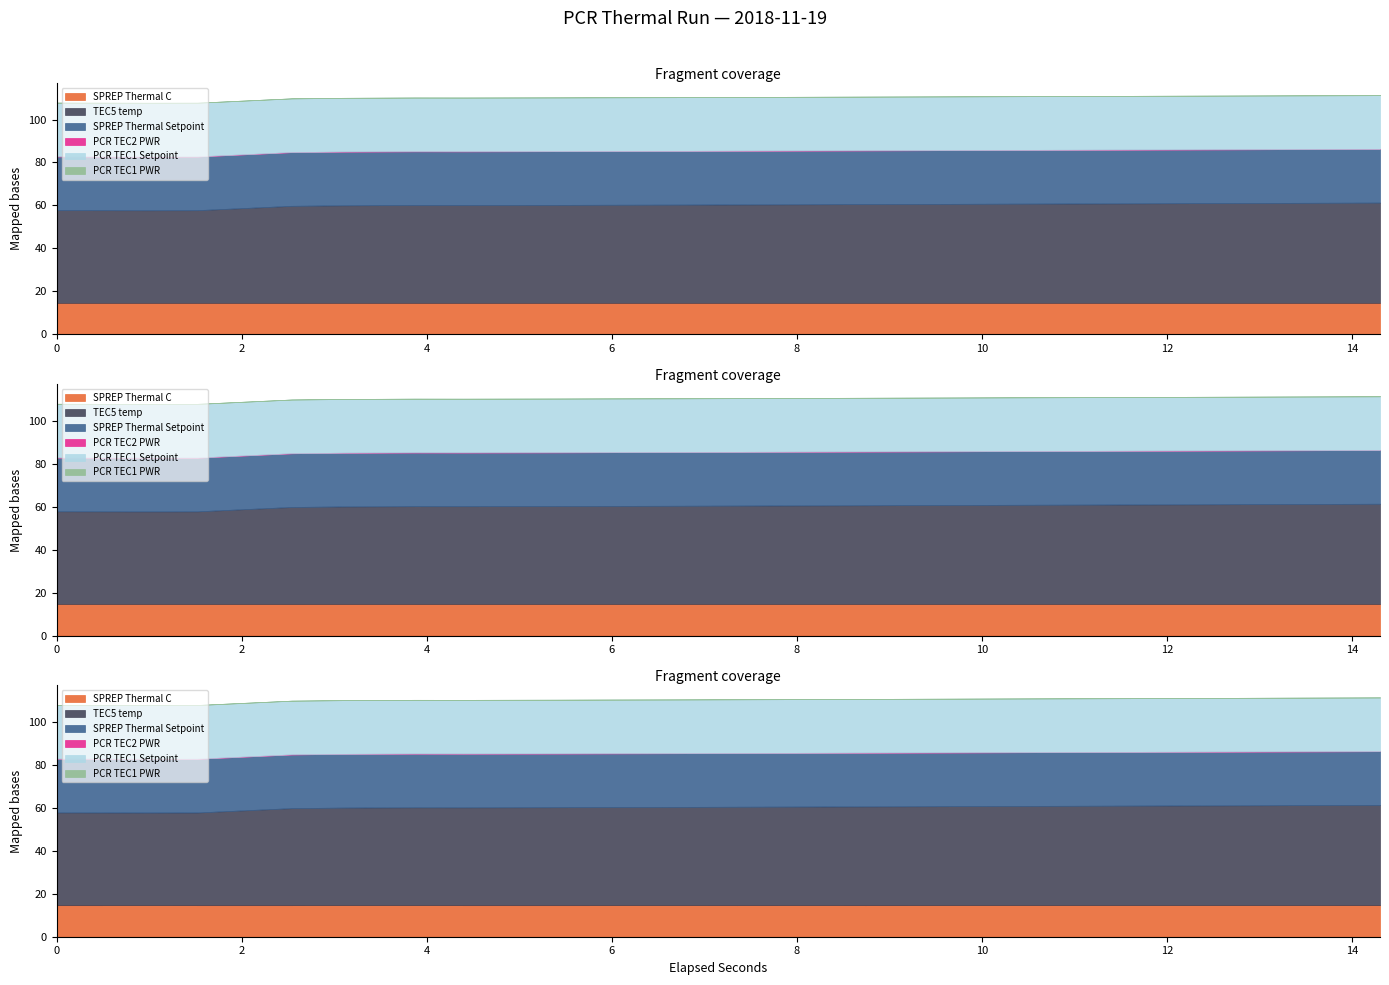

At which category does the chart reach its peak across all series?

14.3037175